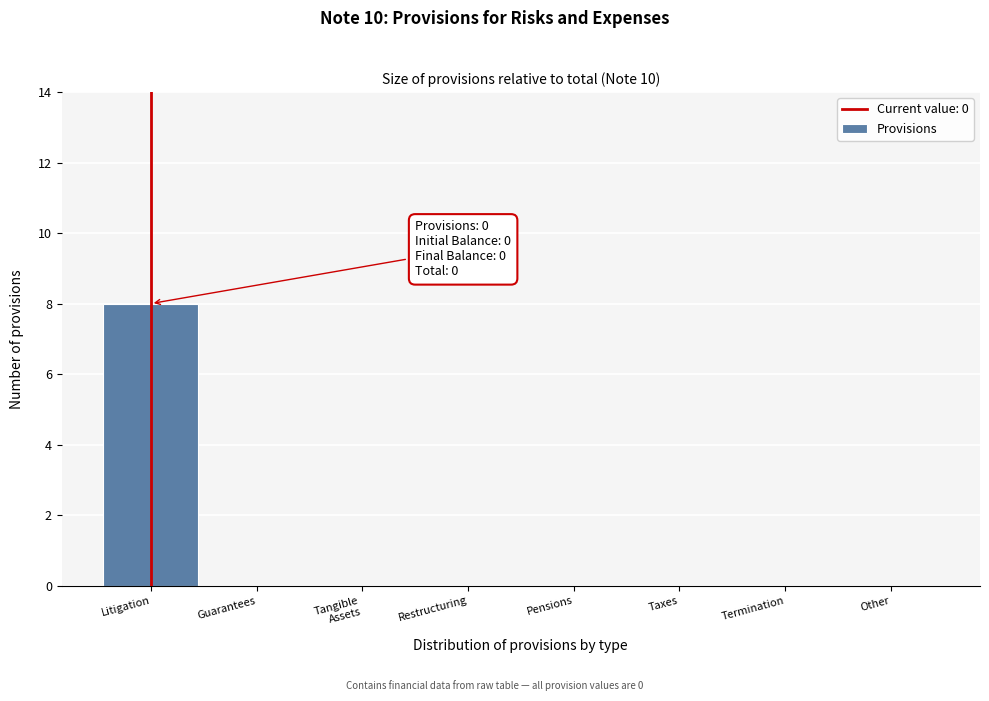

The value at Termination is 0. True or false?

True